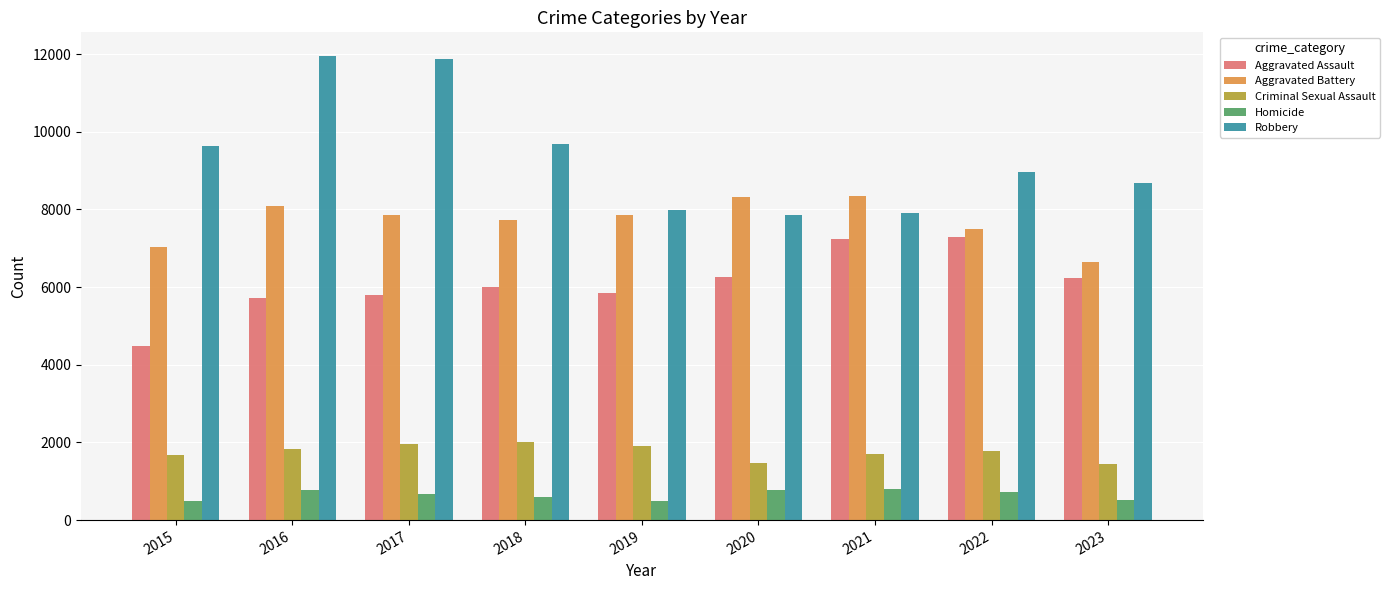

What is the average value of the Homicide series?

651